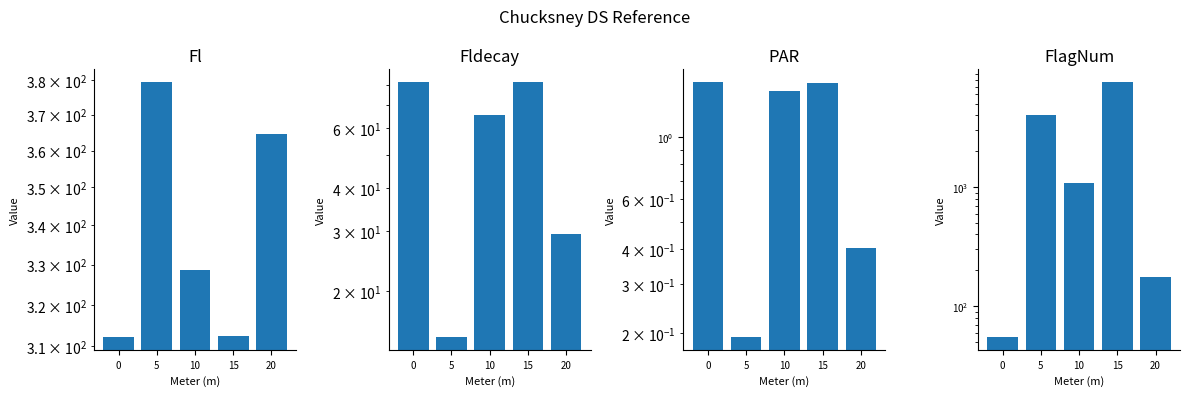

Which category has the lowest value across all series?

5